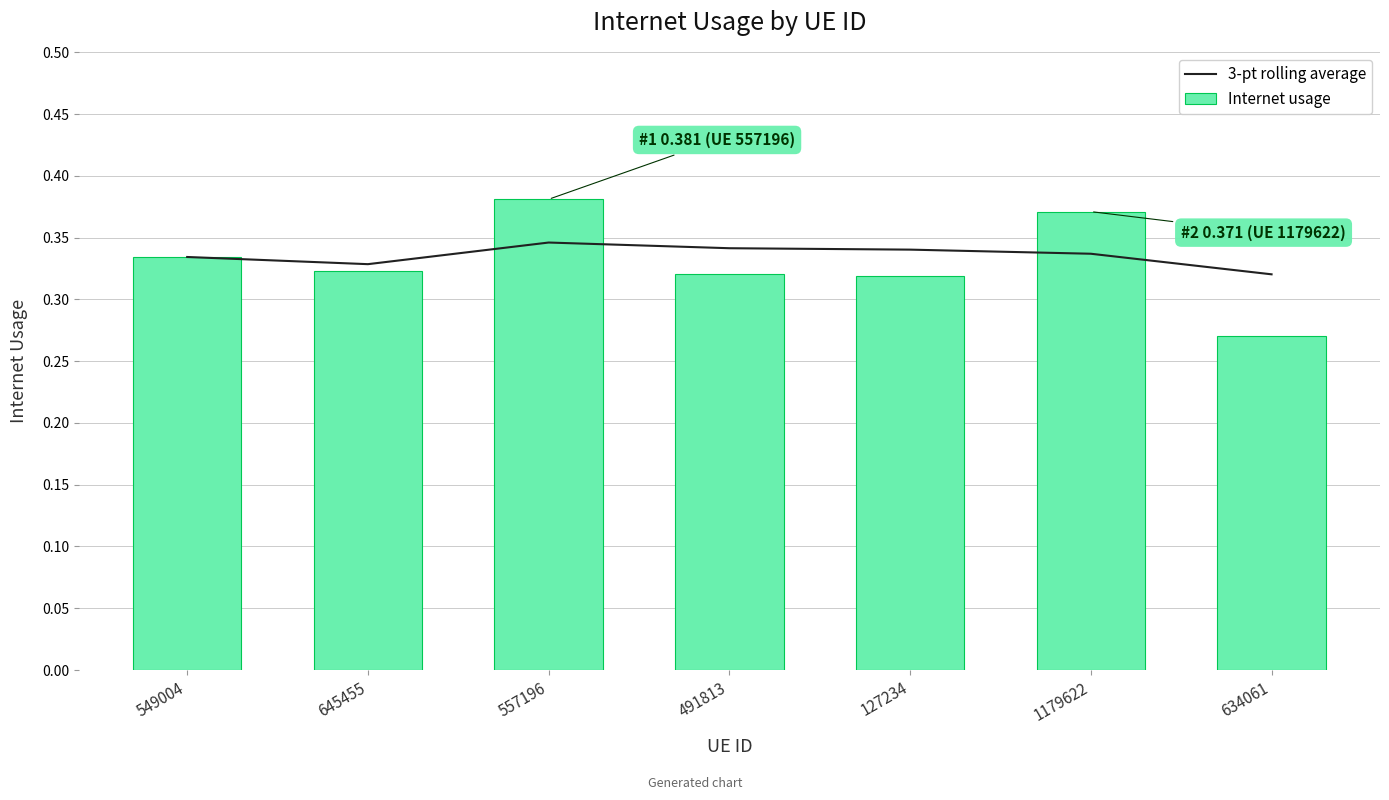

What is the label of the 1st bar from the left?

549004